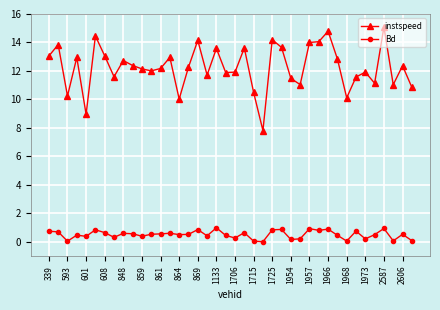

What is the sum of all instspeed values?

490.1